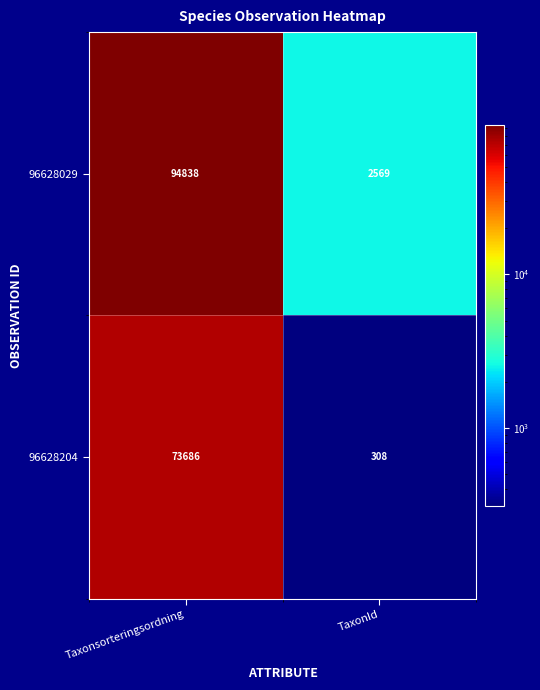

Count the number of categories in the chart.

2